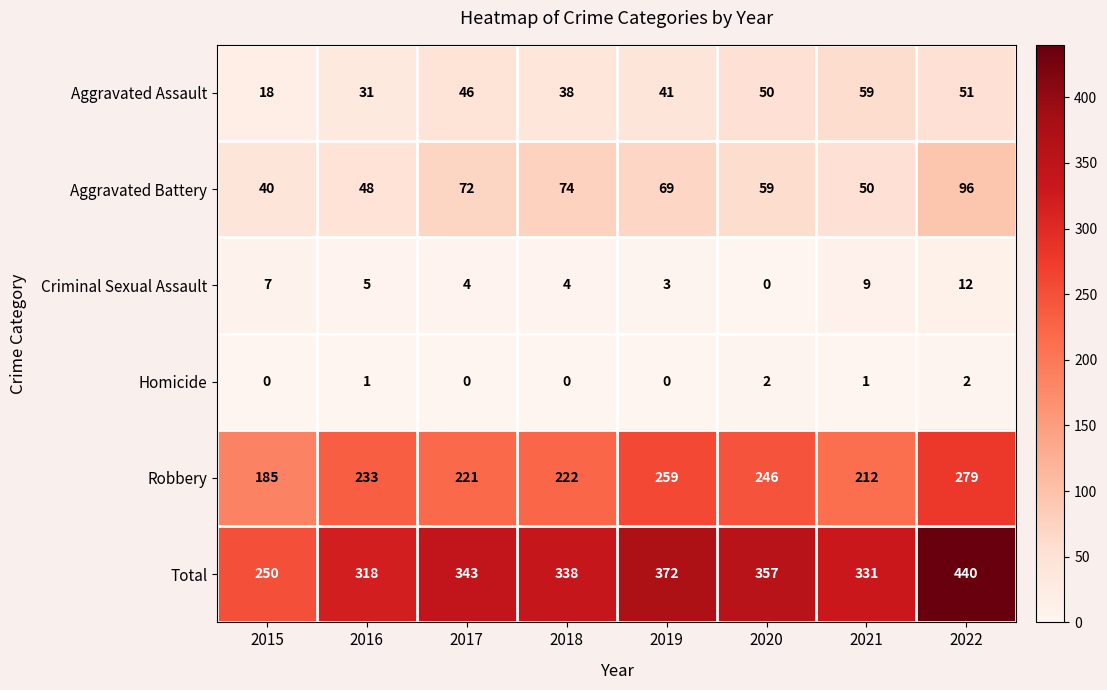

Which series has the largest total across all categories?

Total